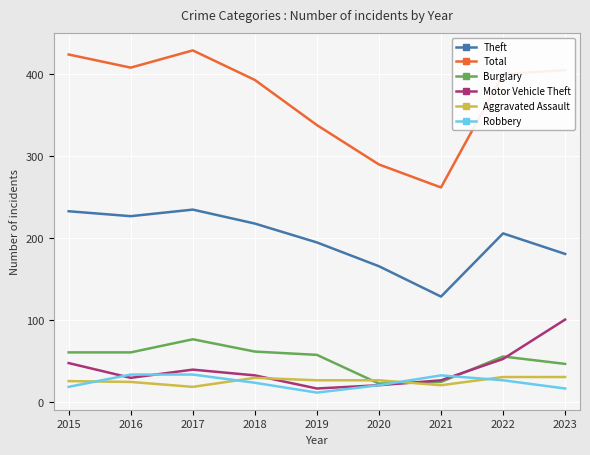

True or false: Motor Vehicle Theft has a value of 30 at 2016.

True